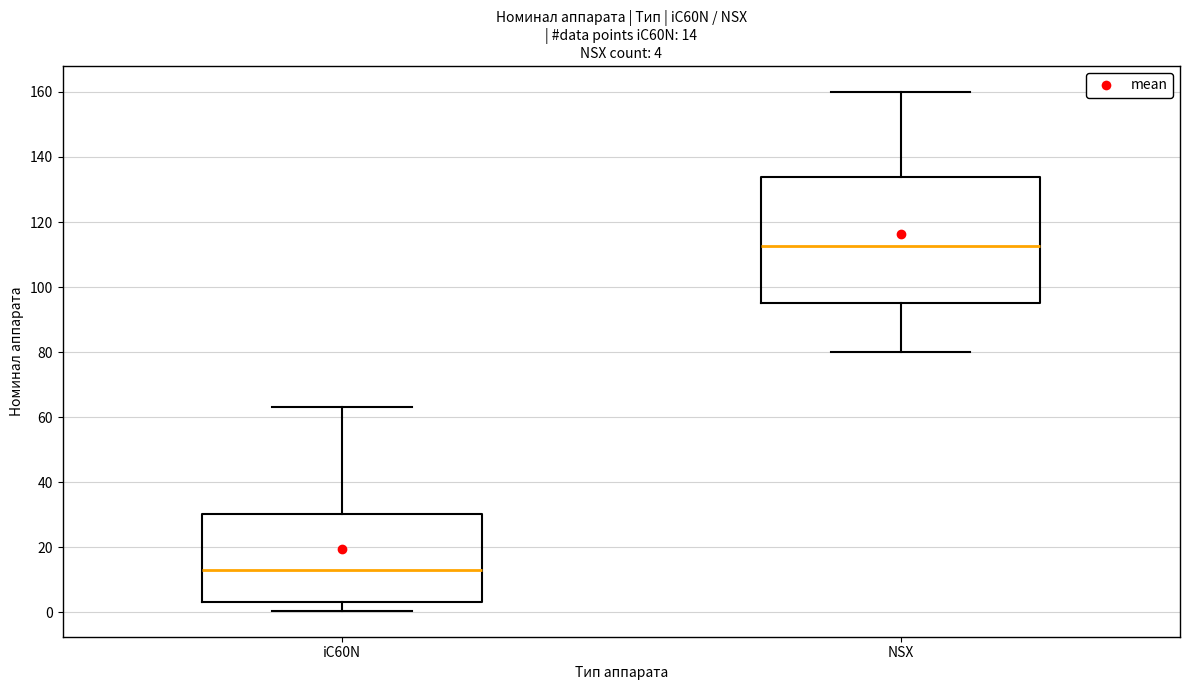

Comparing the boxes themselves (not the whiskers), which one is the tallest?

NSX